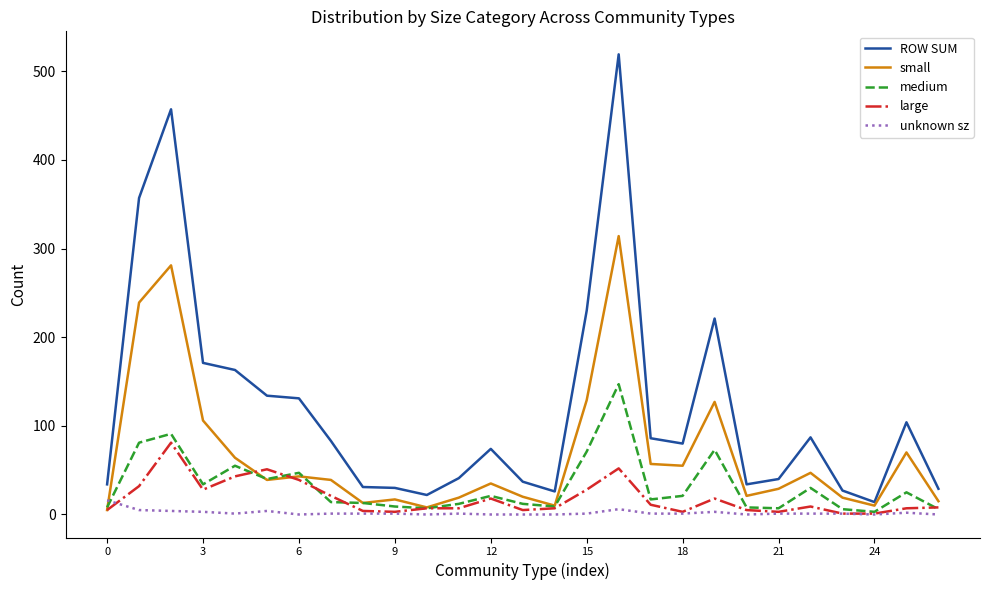

List the series in order of their peak value, highest first.

ROW SUM, small, medium, large, unknown sz